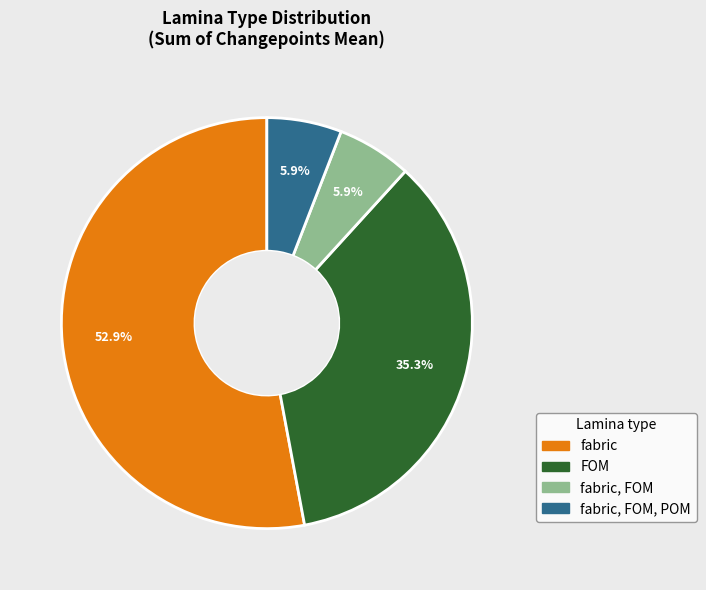

Does any single category account for the majority?

Yes